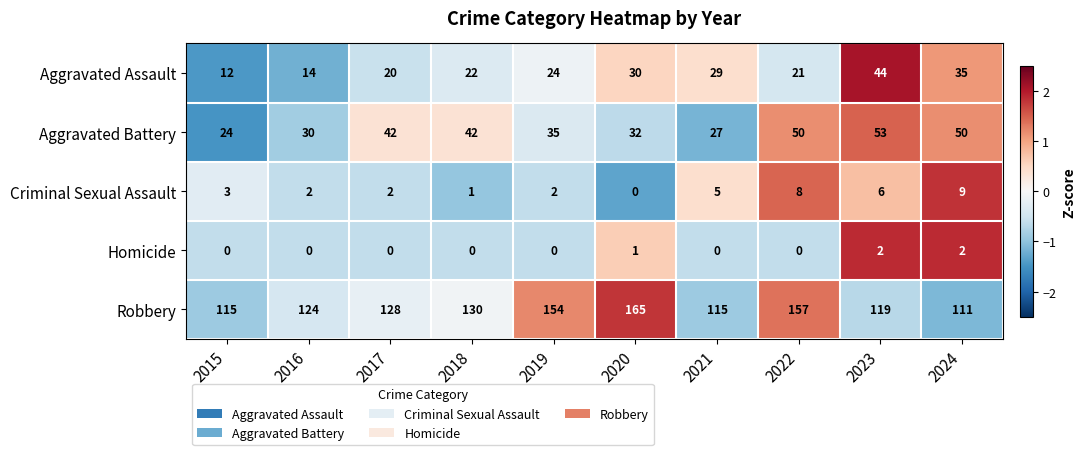

What is the approximate value of Robbery at 2016, to the nearest 5?

125